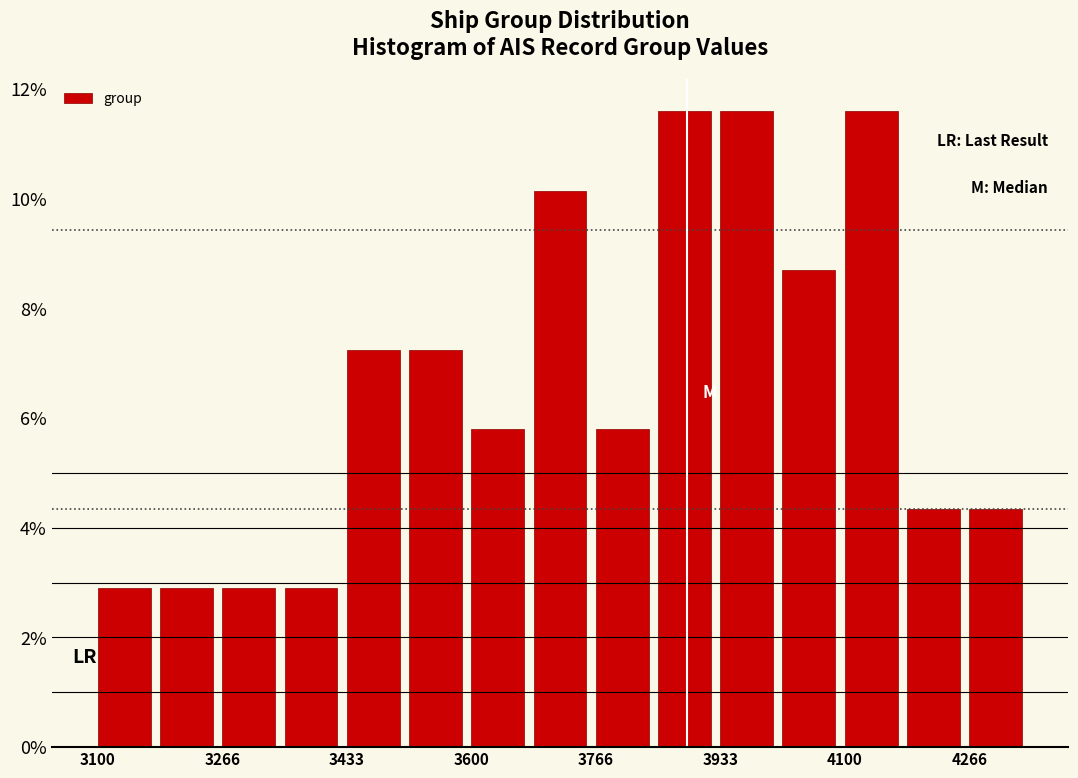

What is the height of the bar covering 3100 to 3180 on the x-axis? Neither the bar edges nor the heights are printed on the chart, so give them approximately, as read against the axes.

2.8